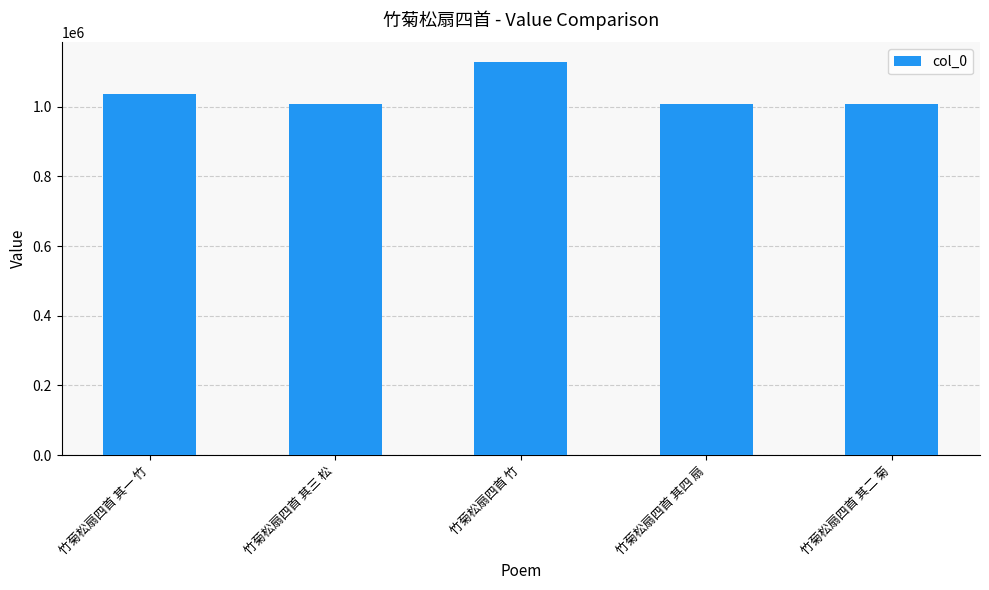

Where is the data nearest to the value 1068351?

竹菊松扇四首 其一 竹